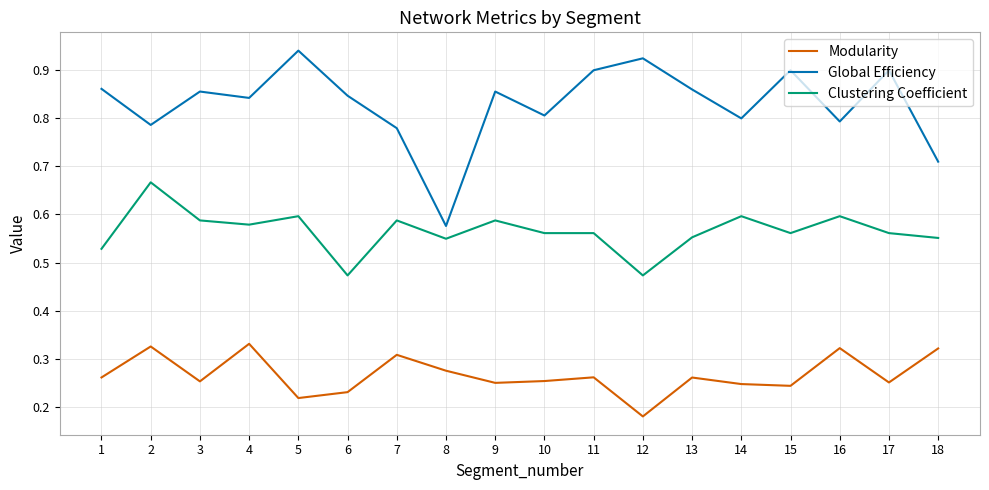

Which series has the widest spread of values?

Global Efficiency